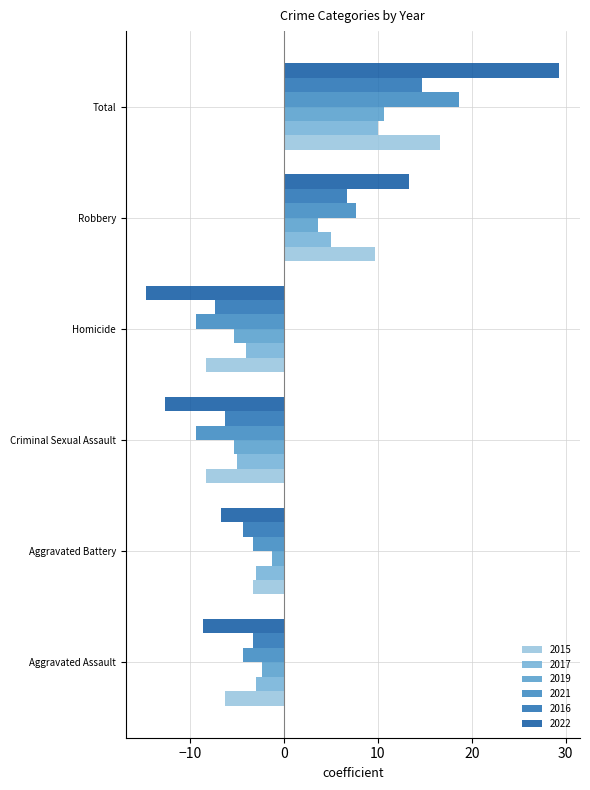

What are all the series names shown in the legend?

2015, 2017, 2019, 2021, 2016, 2022